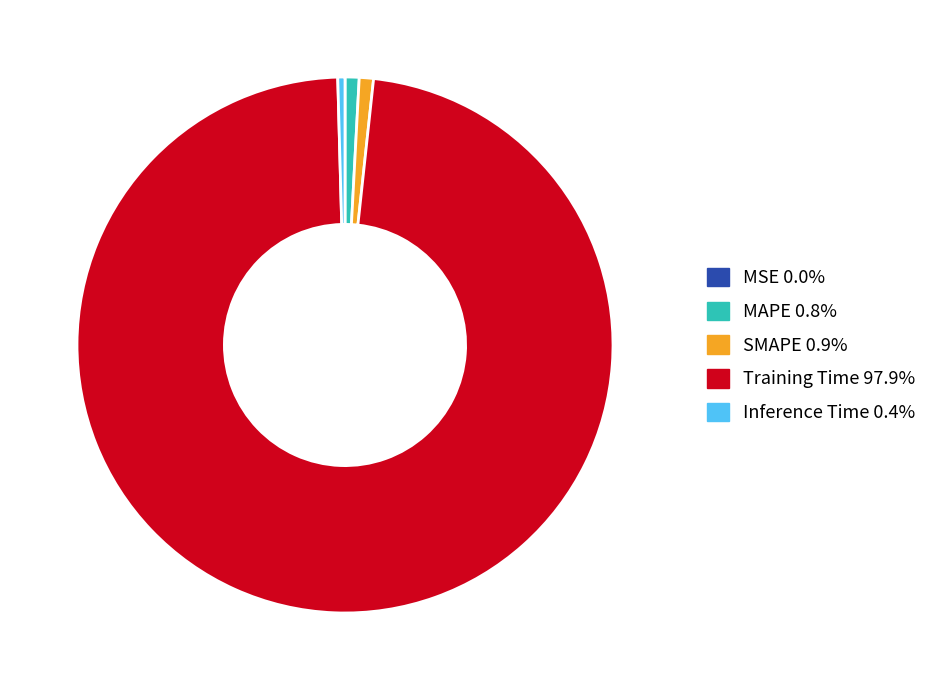

Is there a majority slice in this chart?

Yes